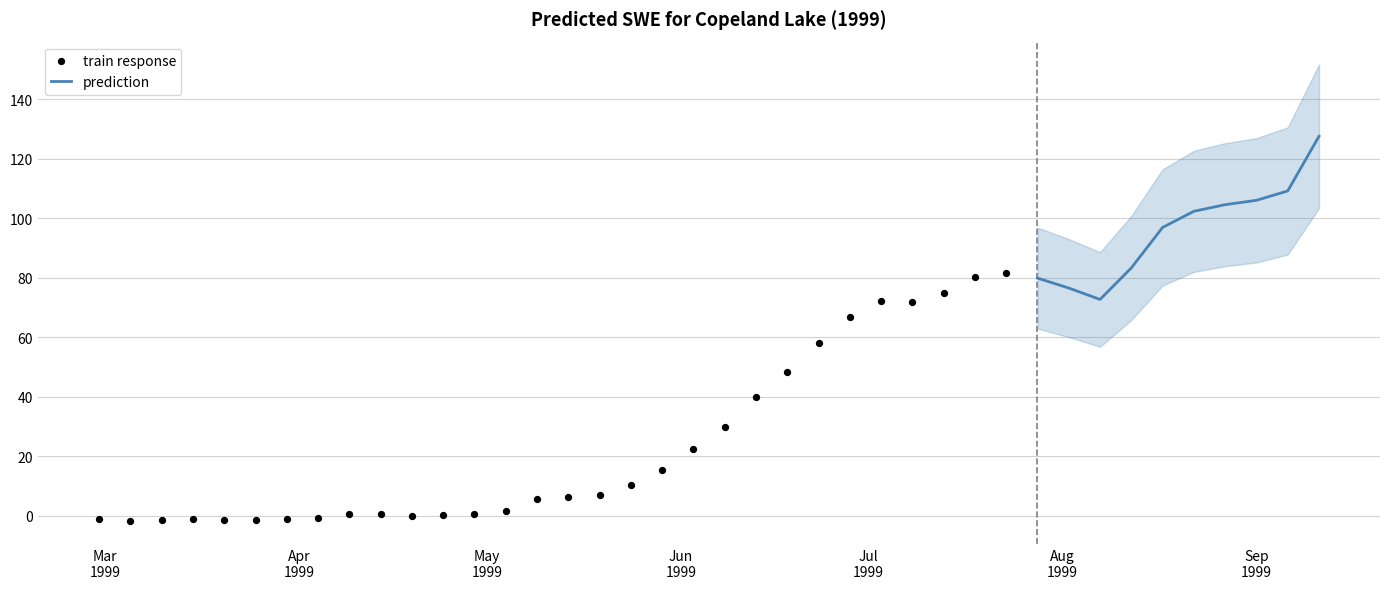

Which has a higher value, 1999-05-14 or 1999-08-27?

1999-08-27